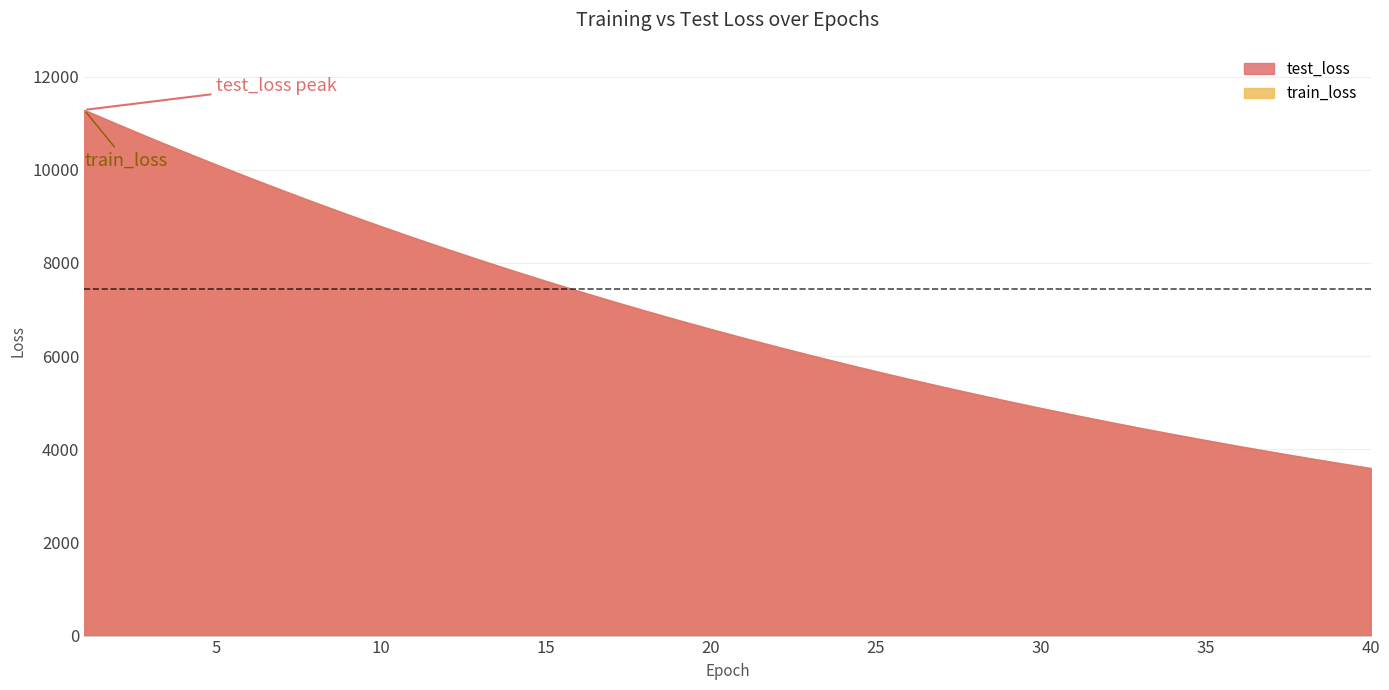

What is the sum of the test_loss values at 16 and 3?

18083.6